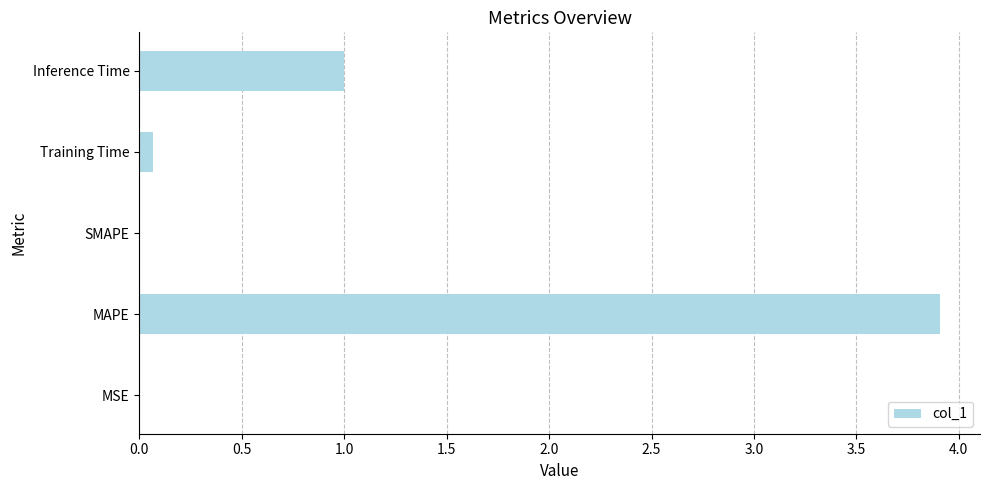

Where is the data nearest to the value 1?

Inference Time